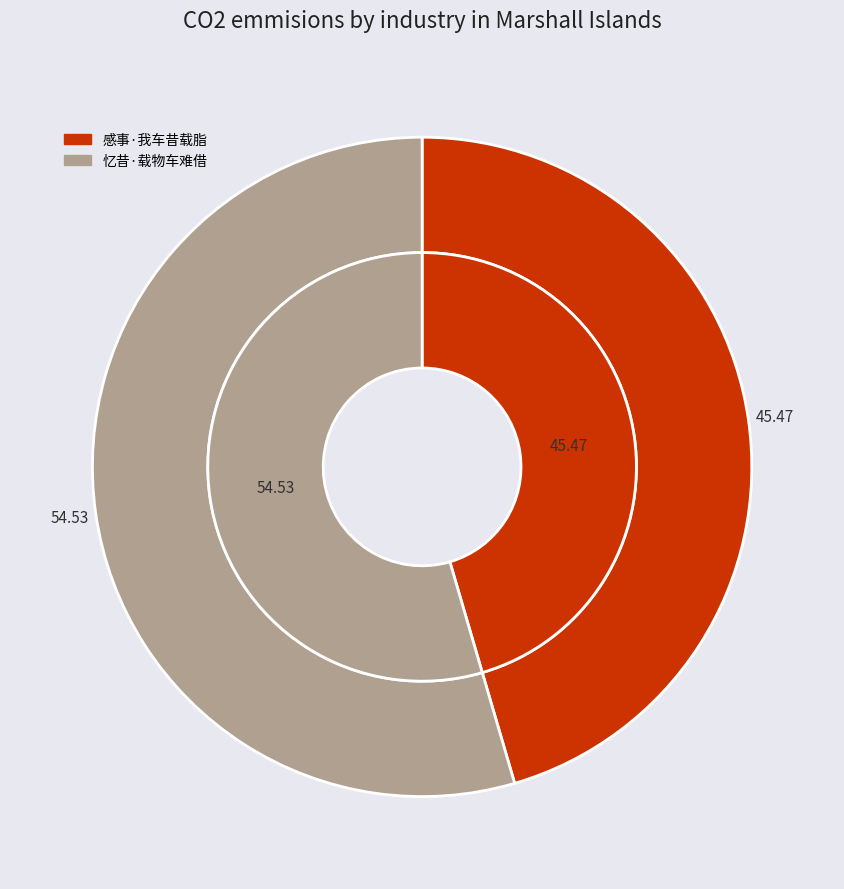

Does 忆昔·载物车难借 account for over 50% of the chart?

Yes